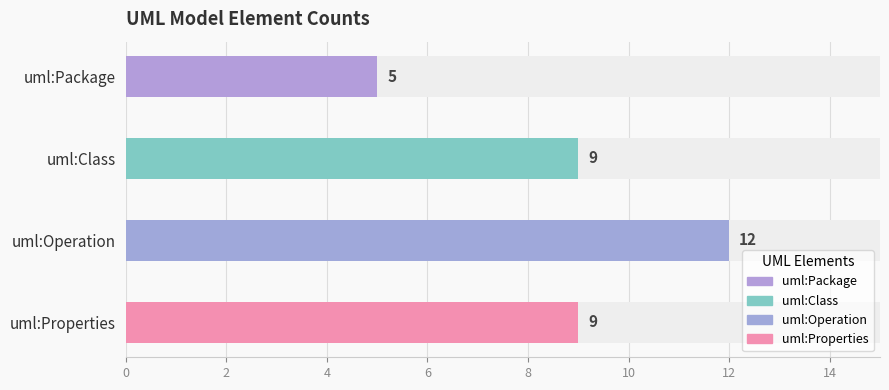

What is the smallest value displayed?

5